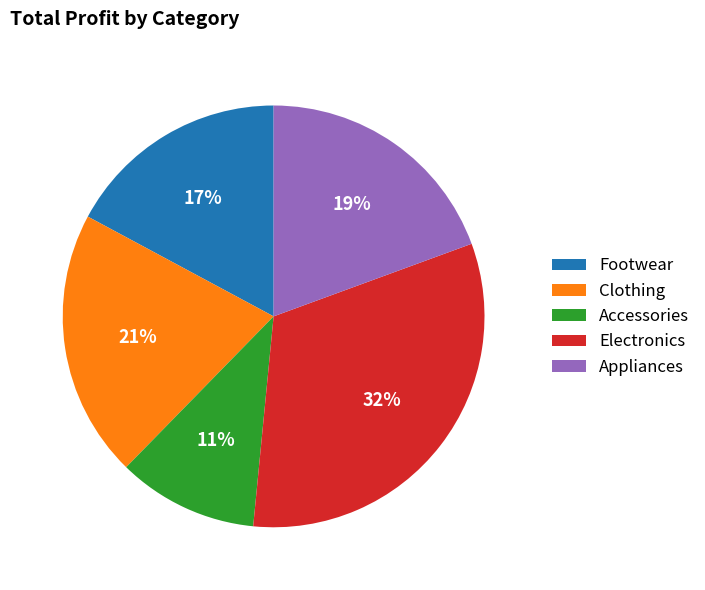

Is there any slice that represents more than half of the pie?

No